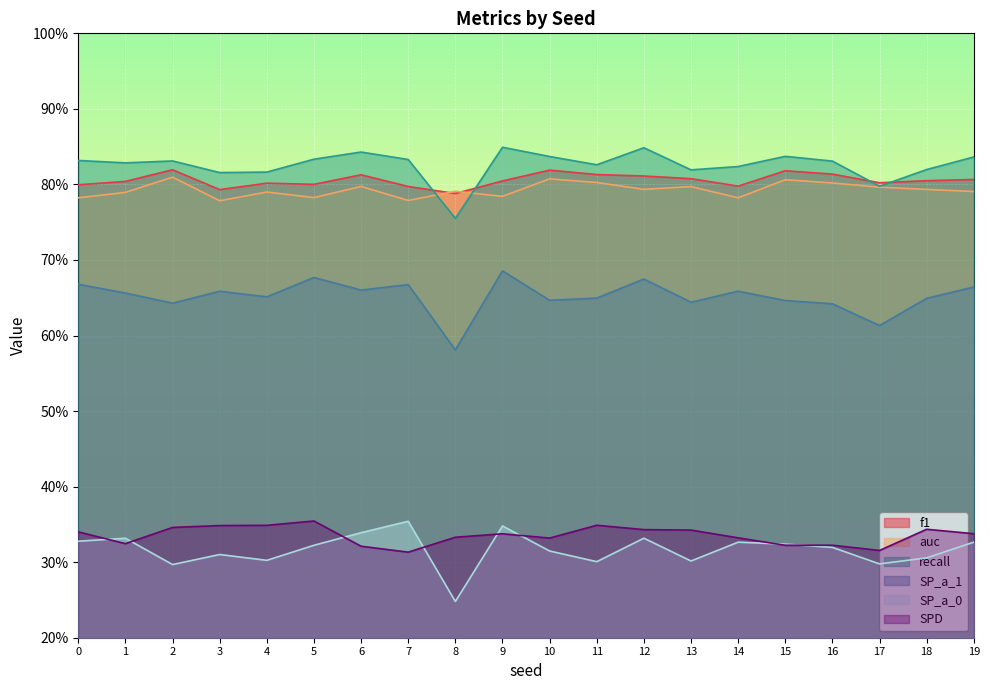

At 15, list the series in order from largest to smallest.

recall, f1, auc, SP_a_1, SP_a_0, SPD